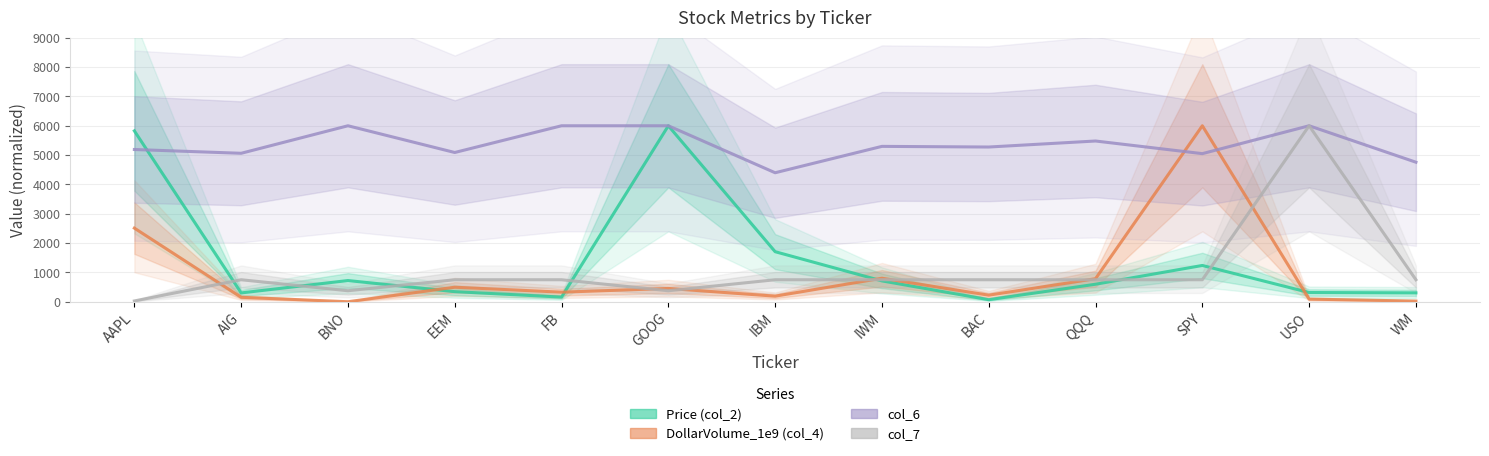

At which label does col_6 first exceed 5275?

BNO